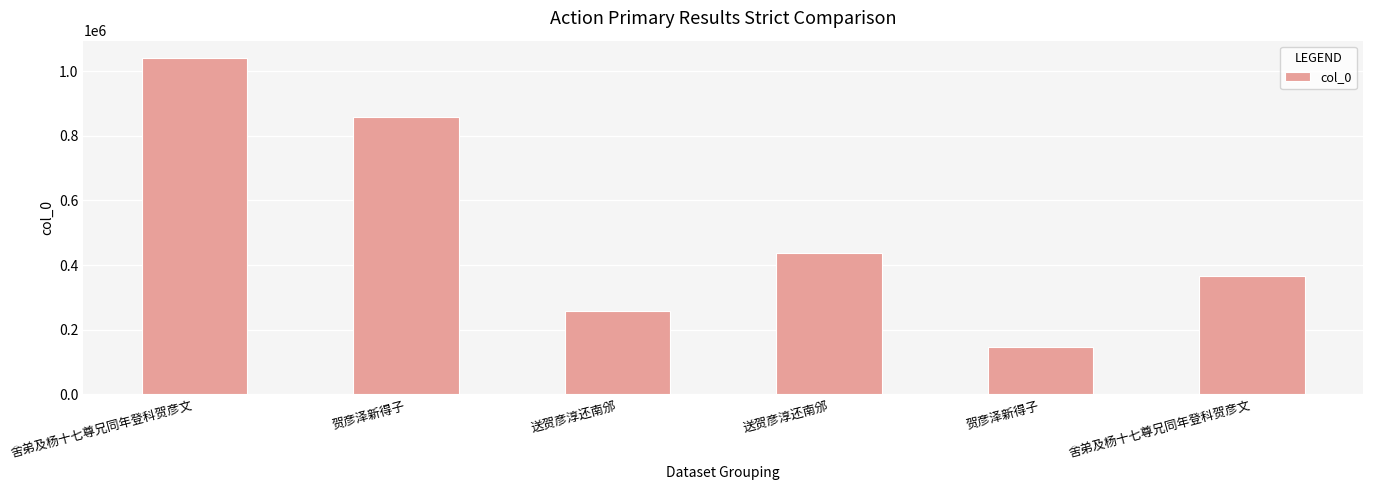

Which label corresponds to the smallest value in the chart?

贺彦泽新得子